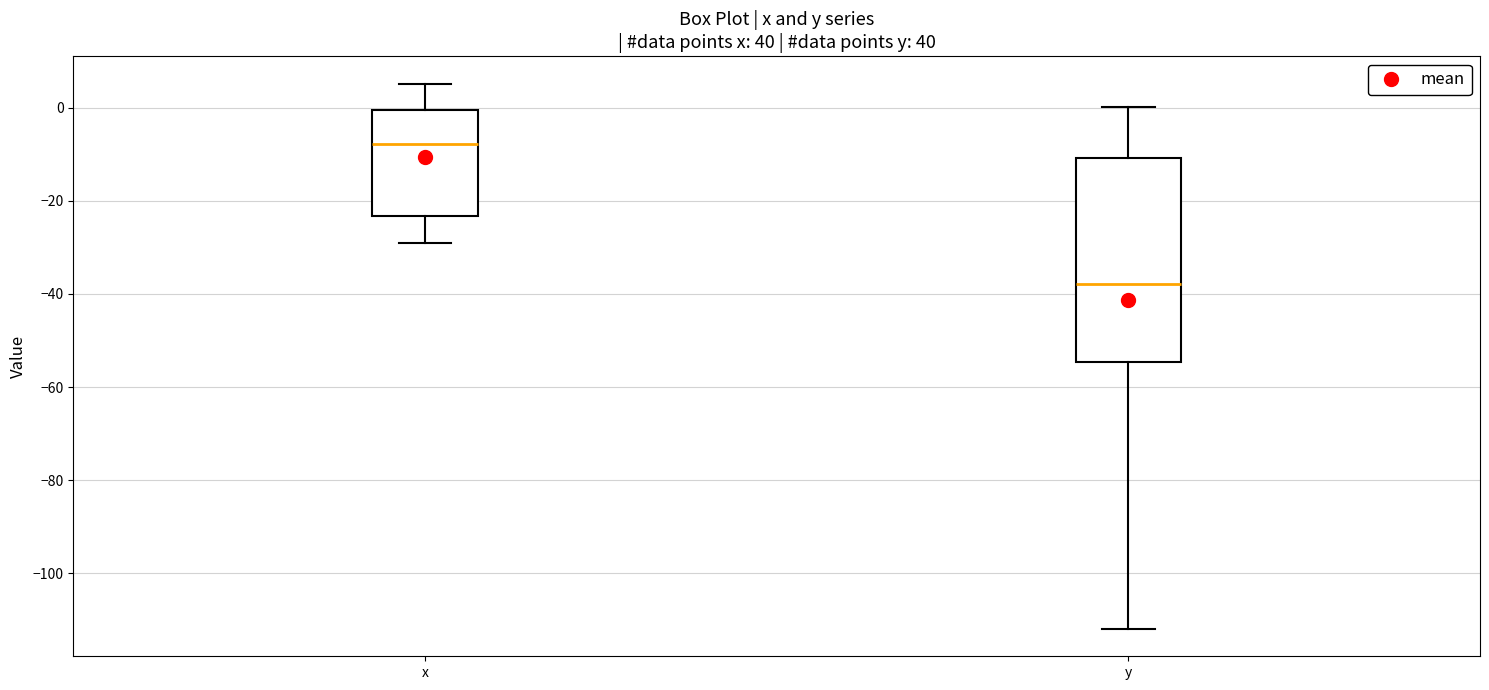

Reading left to right, read every box against the y-axis: the position of its median line, the range the box covers, and the ends of its whiskers. The values are not printed on the chart, so give them approximately, as read against the axis.

x: median -8, box -24 to 0, whiskers -30 to 6
y: median -38, box -54 to -10, whiskers -112 to 0